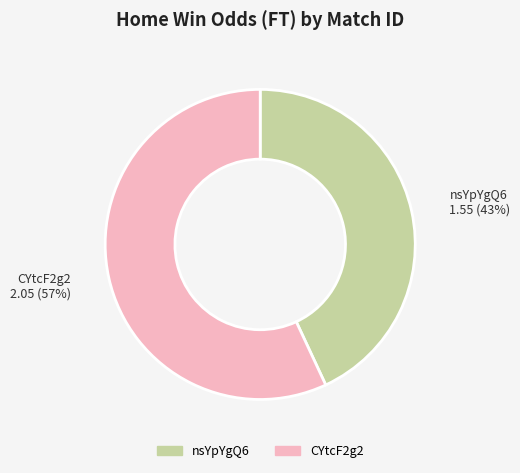

True or false: nsYpYgQ6 accounts for 43% of the total.

True